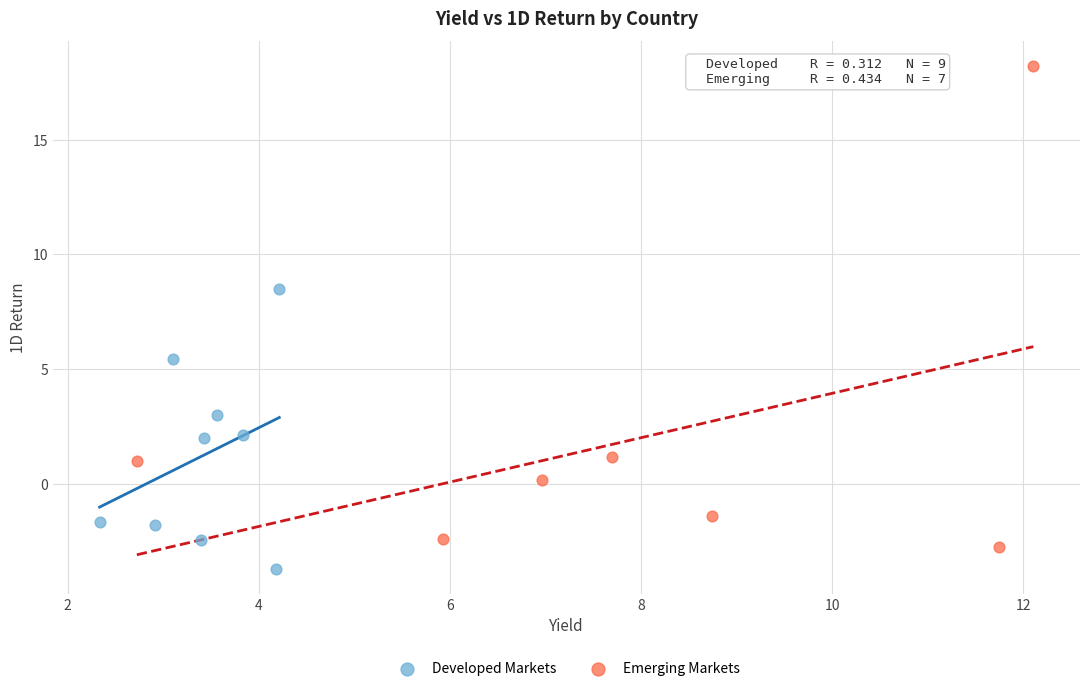

Which series reaches the maximum Y coordinate?

Emerging Markets